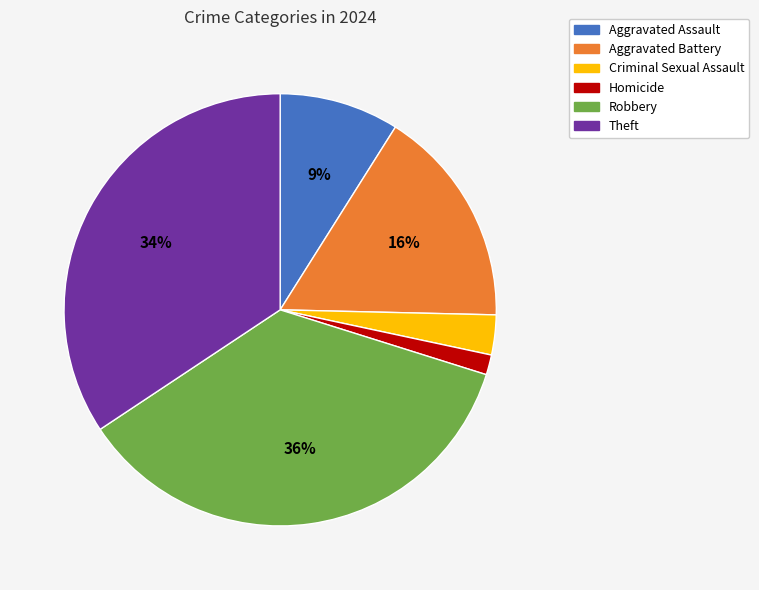

To the nearest percent, what is the average slice percentage?

17%